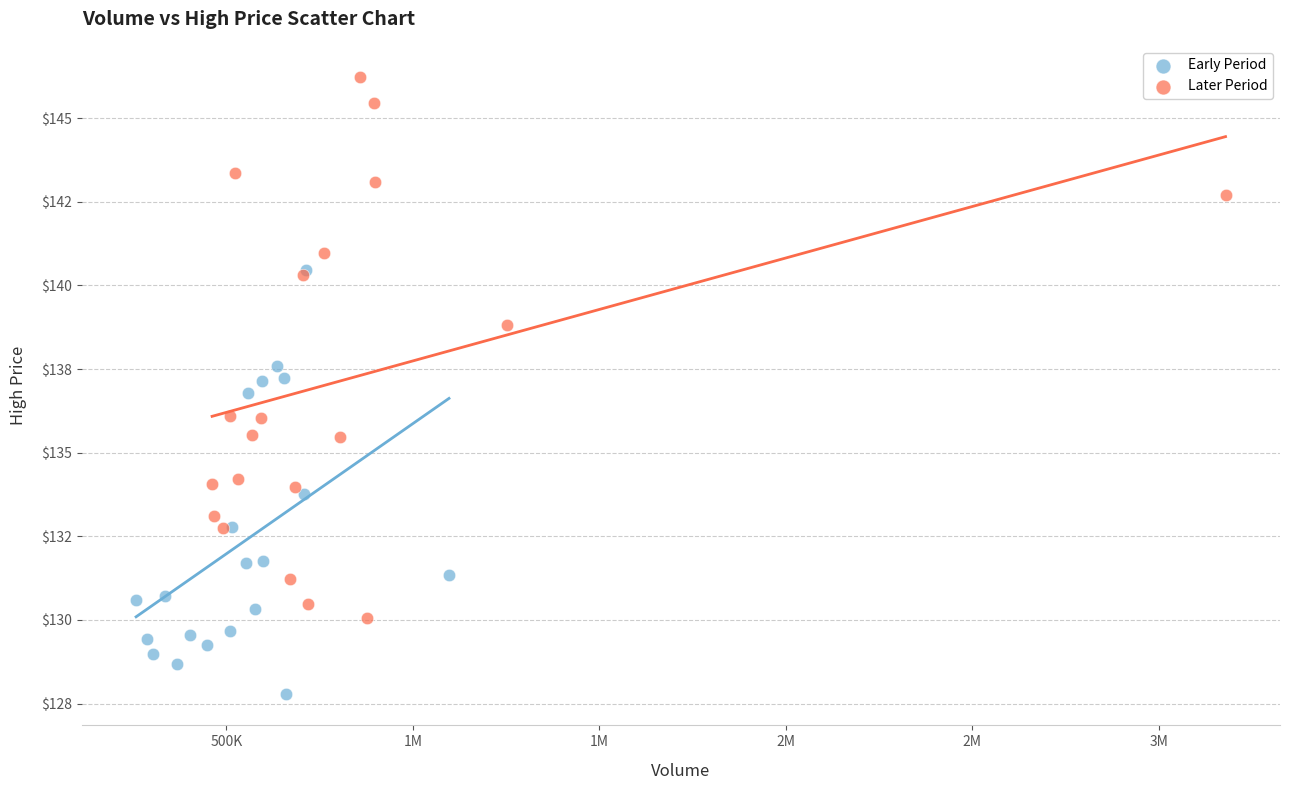

What are all the series names shown in the legend?

Early Period, Later Period